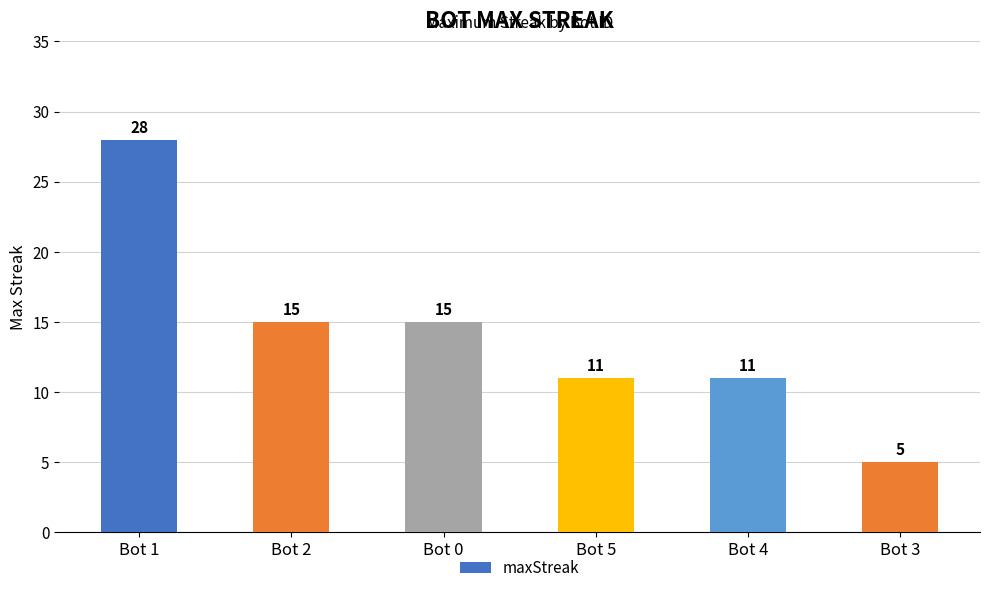

Approximately how many times larger is the value at Bot 1 compared to Bot 5?

2.5